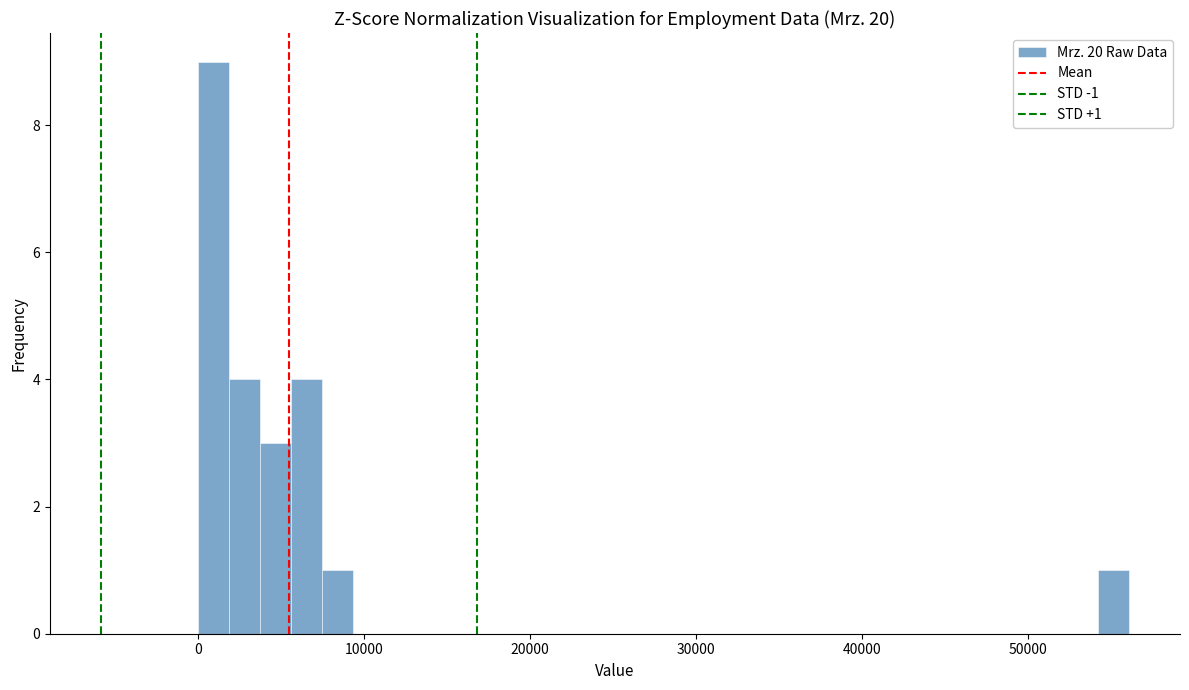

Read against the x-axis, roughly where is the centre of the tallest bar?

1000